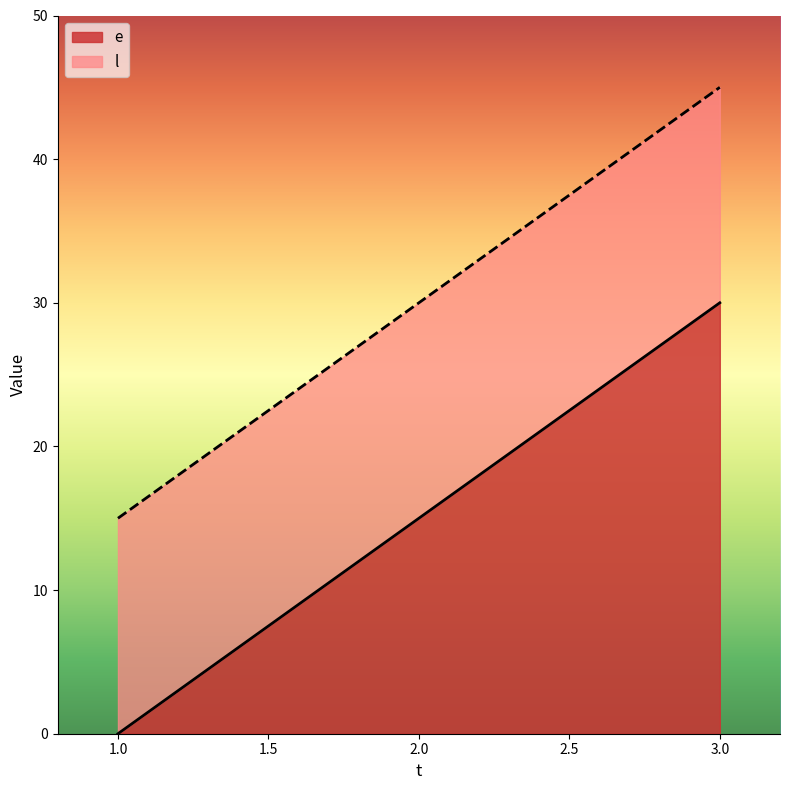

Is it true that e equals 0 at 1?

True